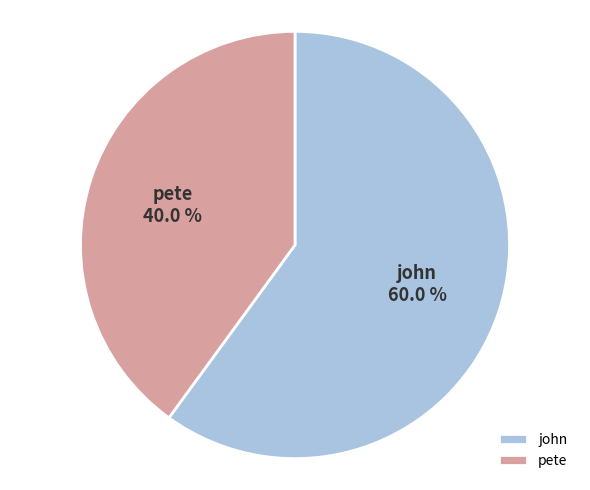

How much of the chart is everything except pete?

60.0%